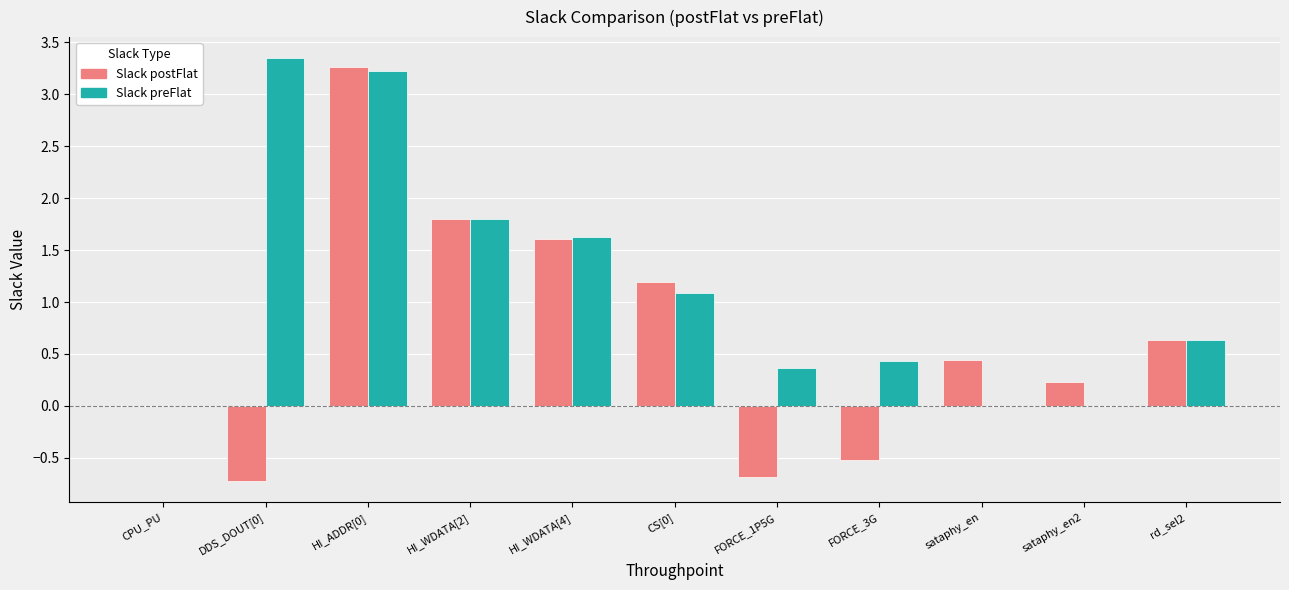

Count the number of categories in the chart.

11